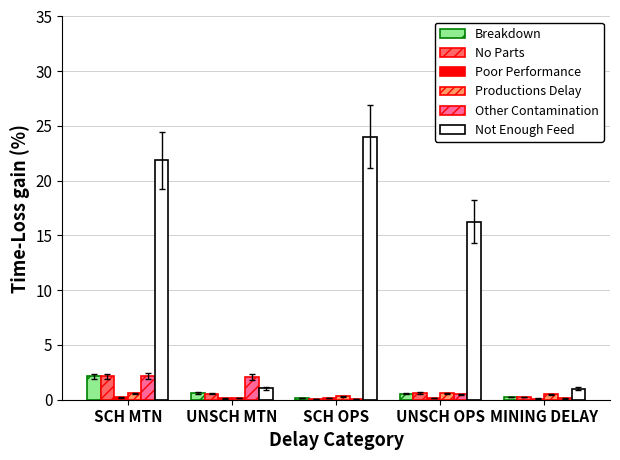

What is the sum of all Other Contamination values?

4.9